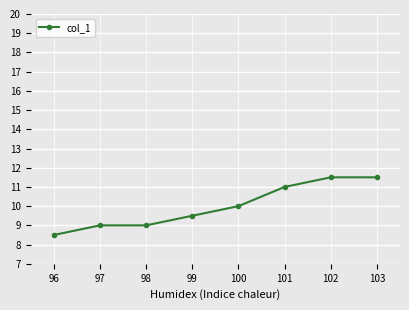

Which has a higher value, 102 or 100?

102